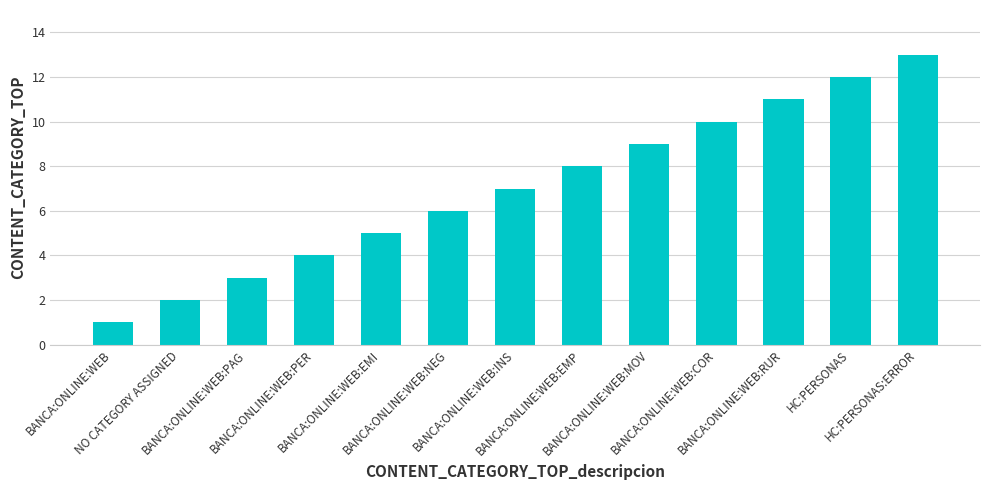

List the labels in order of value, largest first.

HC:PERSONAS:ERROR, HC:PERSONAS, BANCA:ONLINE:WEB:RUR, BANCA:ONLINE:WEB:COR, BANCA:ONLINE:WEB:MOV, BANCA:ONLINE:WEB:EMP, BANCA:ONLINE:WEB:INS, BANCA:ONLINE:WEB:NEG, BANCA:ONLINE:WEB:EMI, BANCA:ONLINE:WEB:PER, BANCA:ONLINE:WEB:PAG, NO CATEGORY ASSIGNED, BANCA:ONLINE:WEB